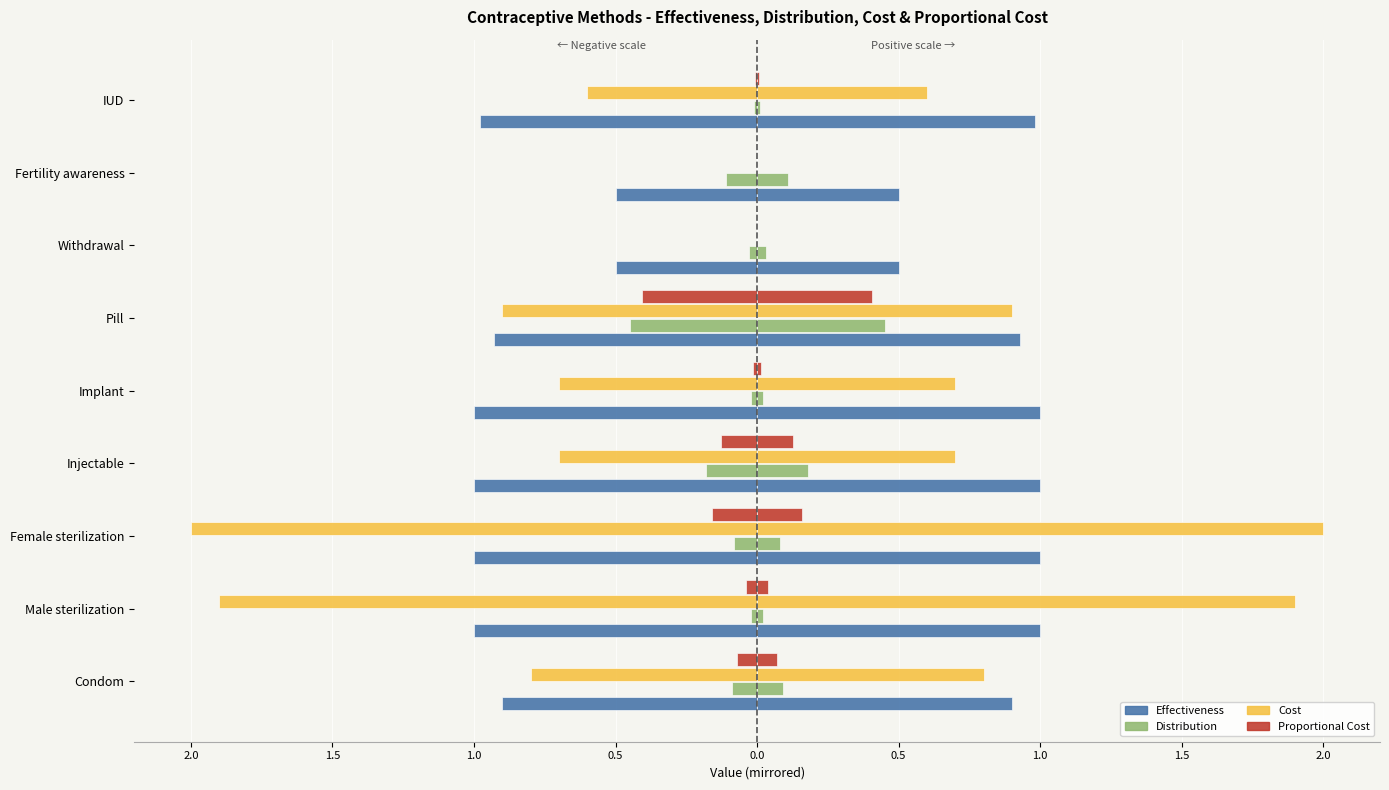

How many bars are there in each group?

4